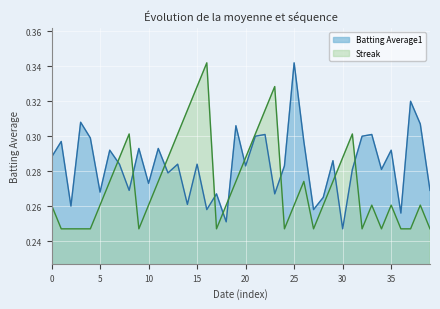

Is it true that Batting Average1 equals 0.1 at 30?

False